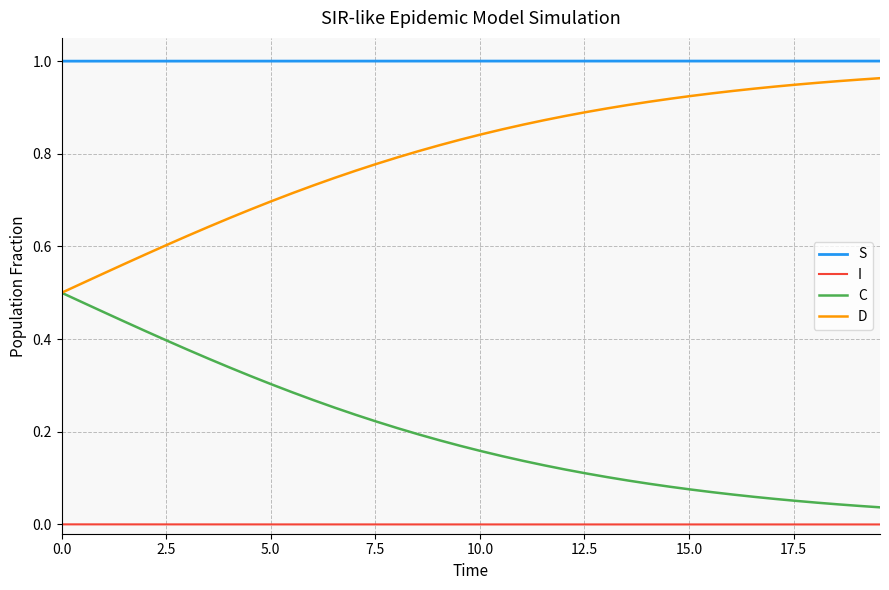

List the series in order of their overall mean, highest first.

S, D, C, I